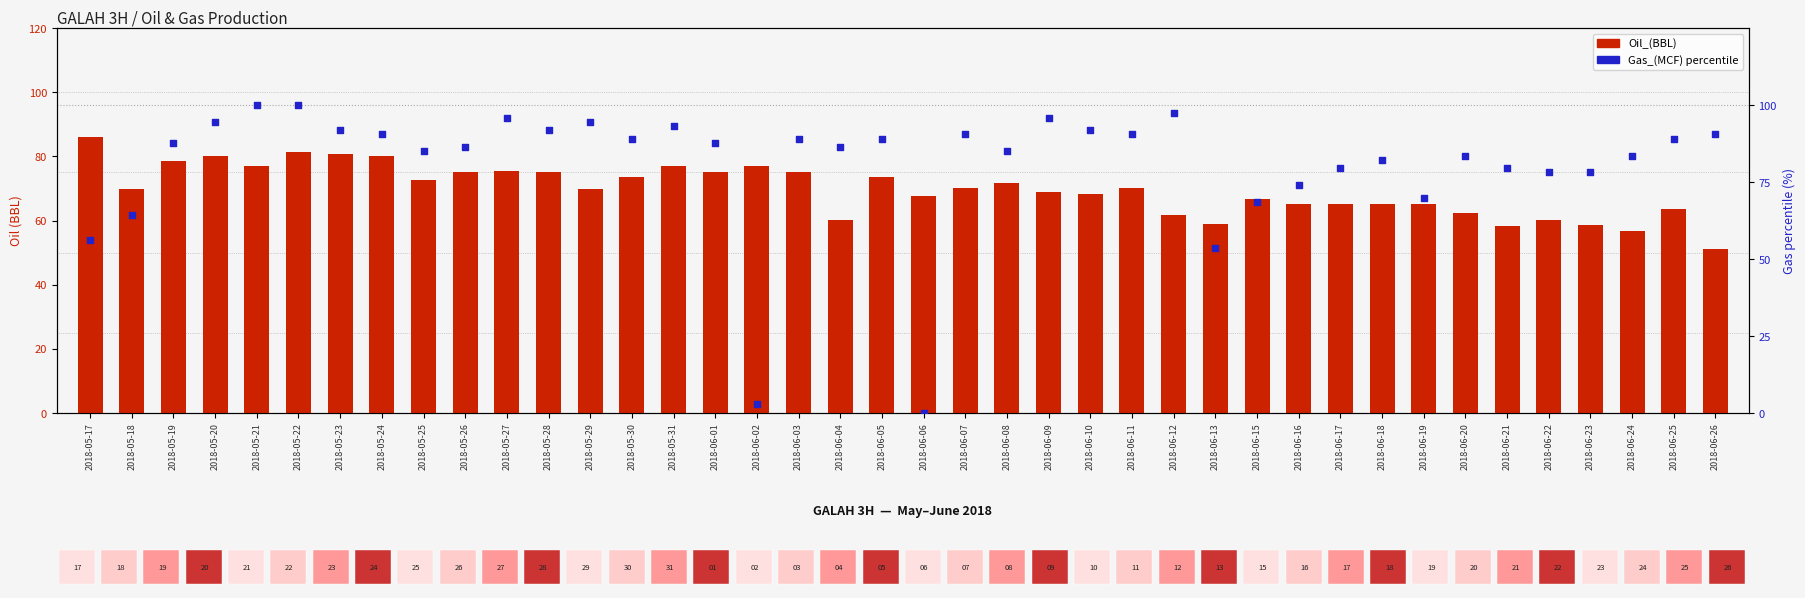

Which series reaches the minimum Y coordinate?

Gas_(MCF)